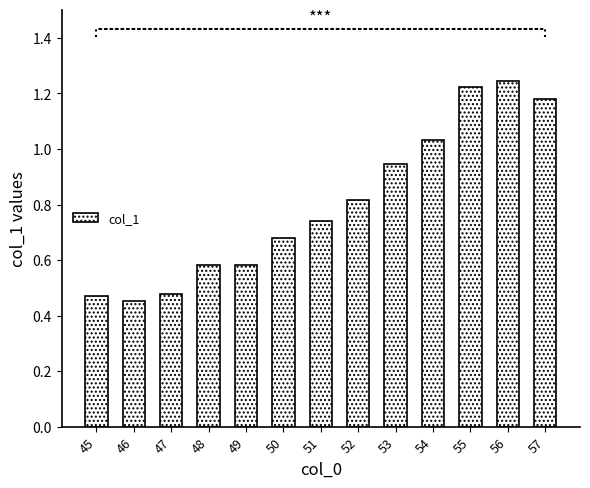

At which category does the chart reach its peak across all series?

56